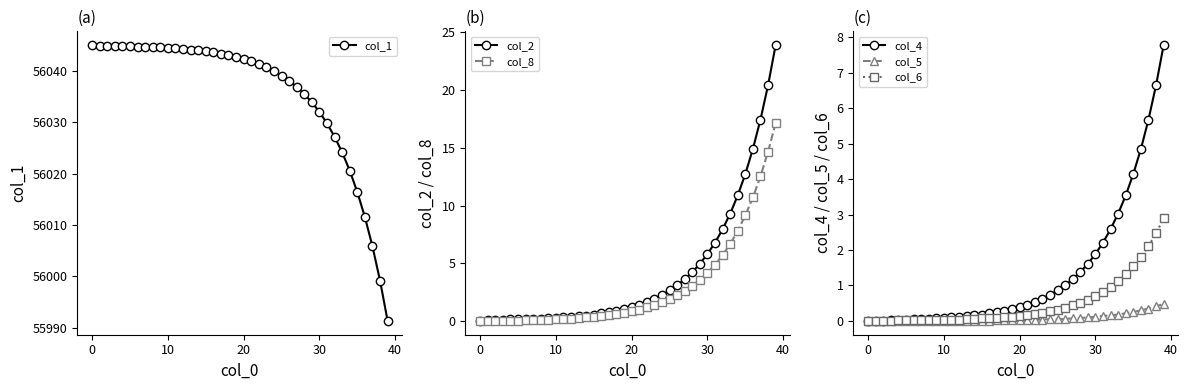

The col_4 series shows 2.4 at 28. True or false?

False